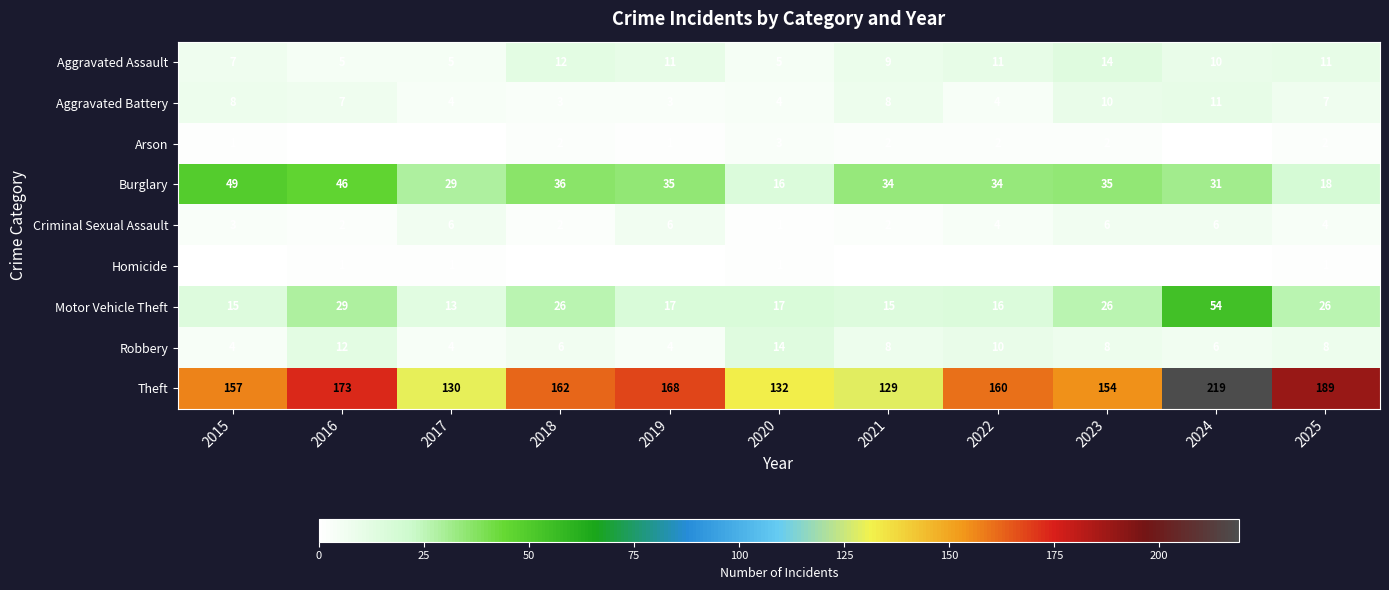

Which series has the largest range (max minus min)?

Theft